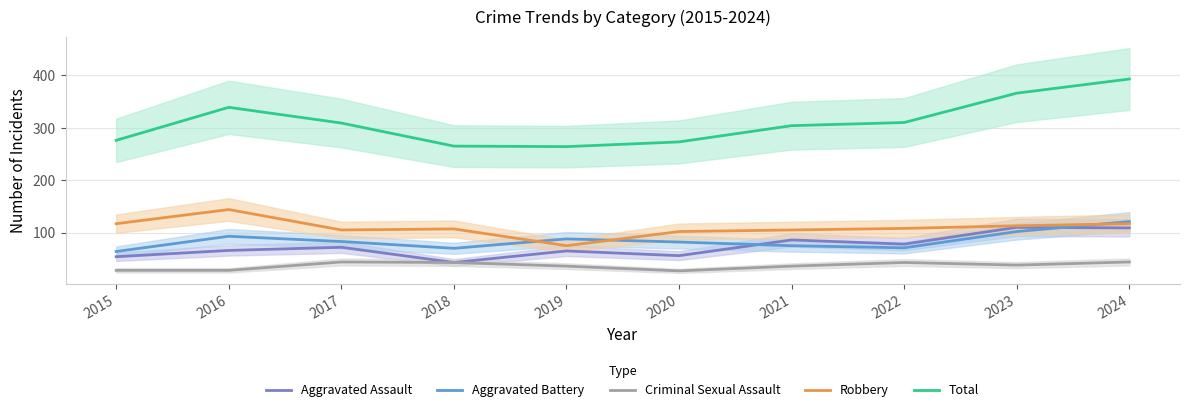

Which series changed the most between 2015 and 2018?

Criminal Sexual Assault